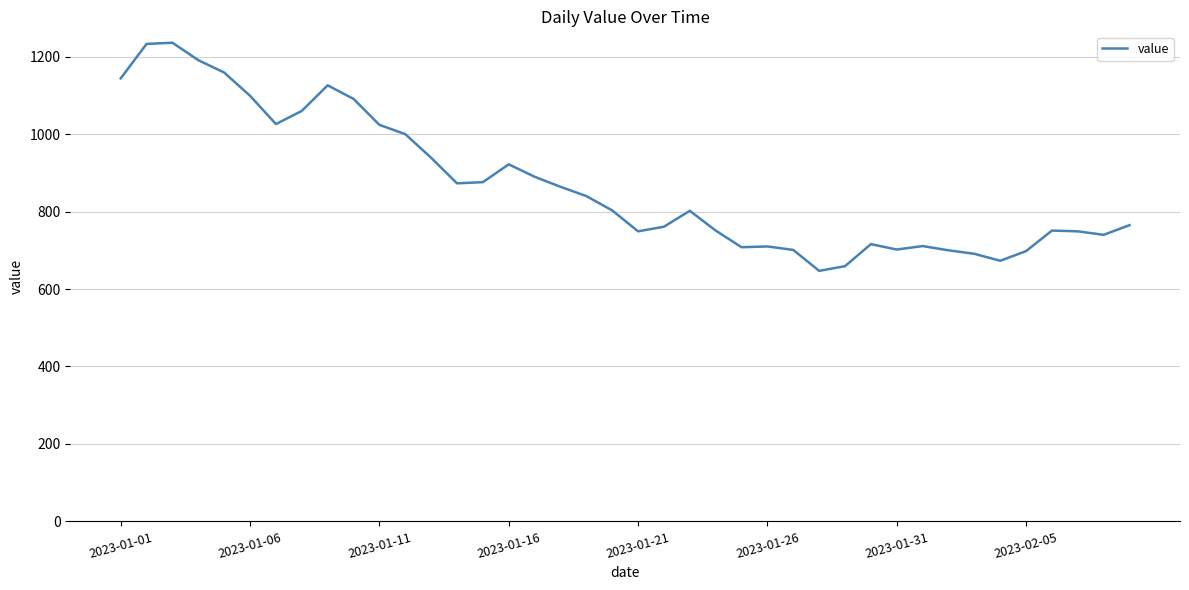

What is the maximum value shown in the chart?

1236